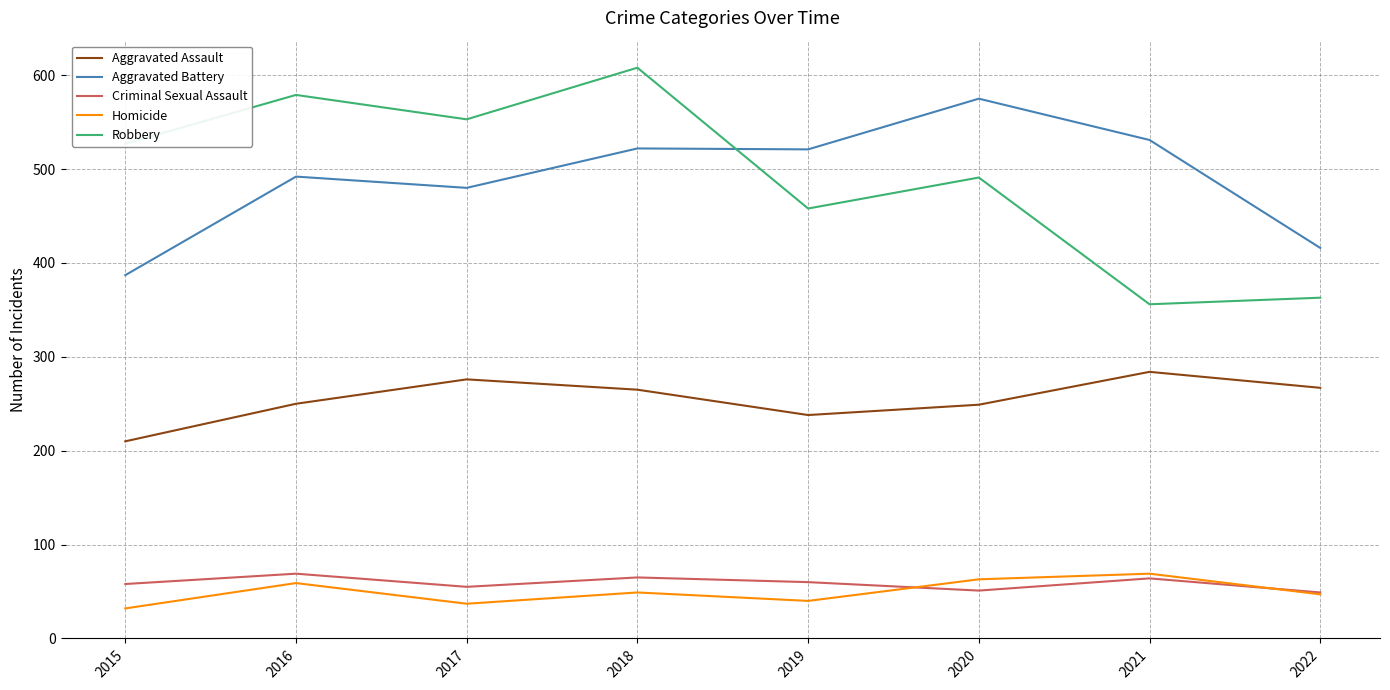

What is the maximum value for Criminal Sexual Assault?

69